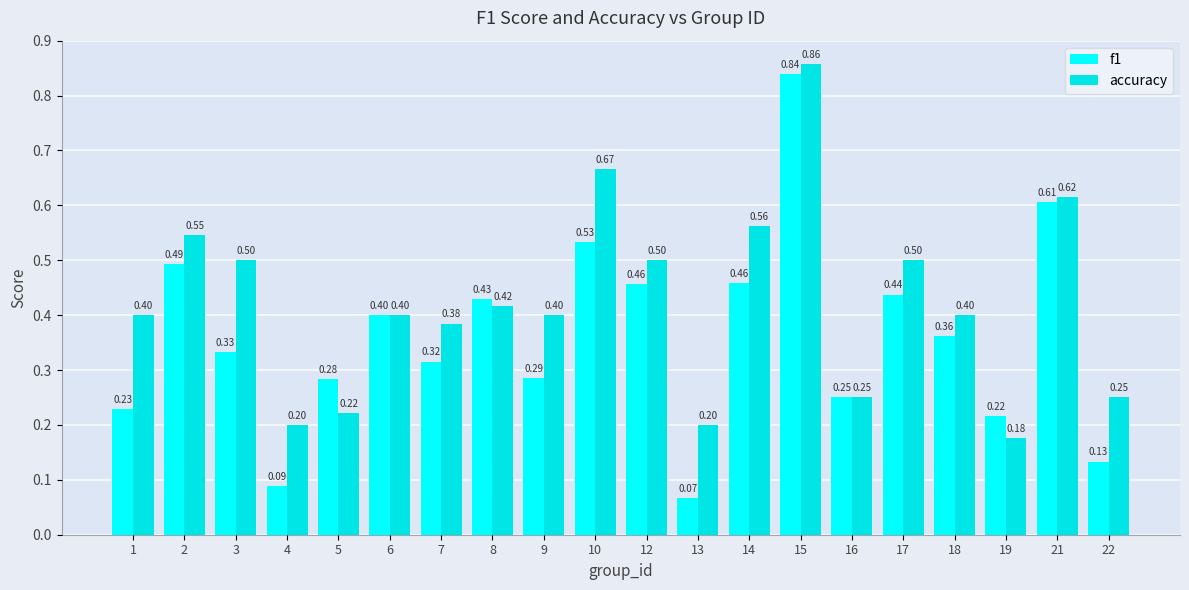

At how many categories does at least one series exceed 0?

20